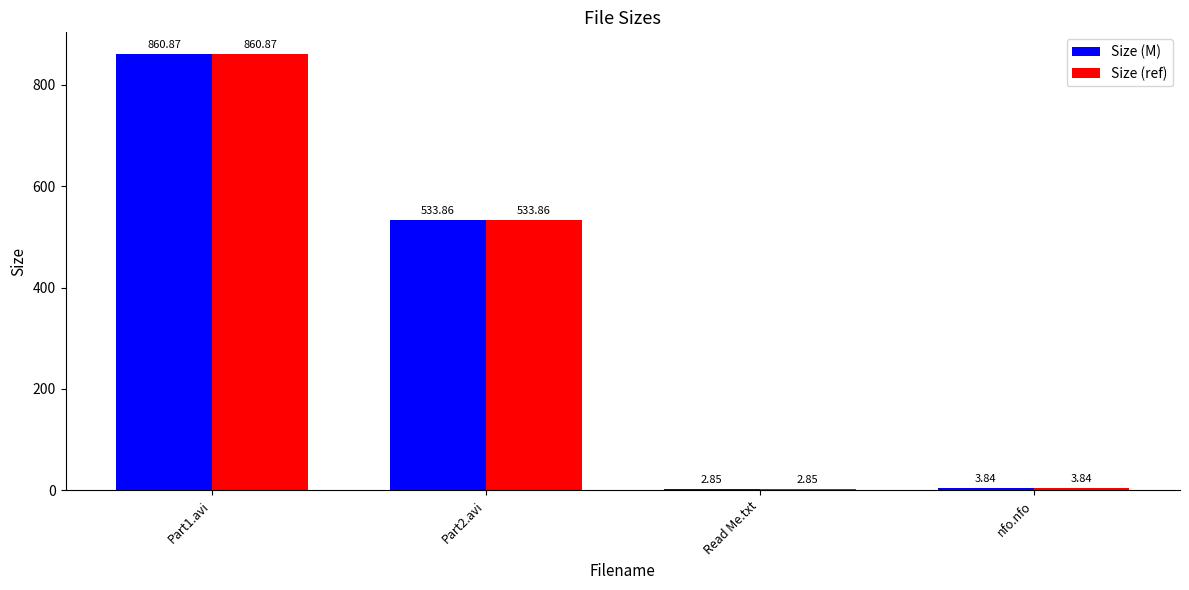

What is the sum of the Size (M) values at Read Me.txt and Part1.avi?

863.7